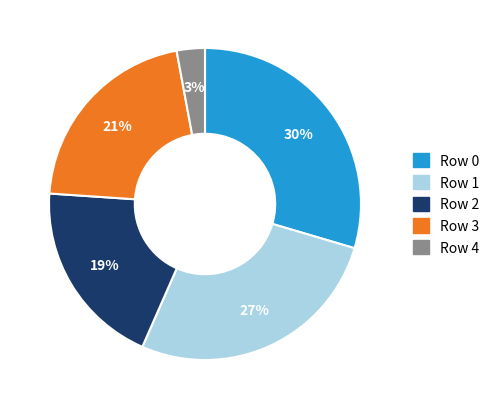

Is there a majority slice in this chart?

No